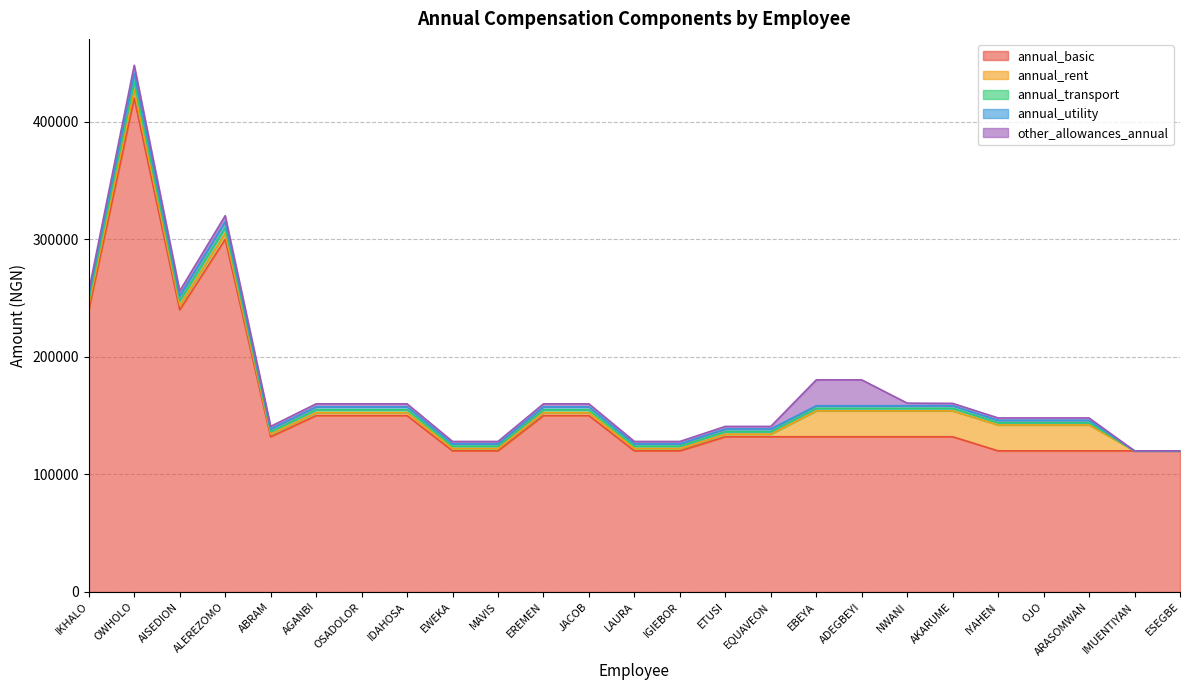

Which series changed the most between IDAHOSA and NWANI?

annual_rent